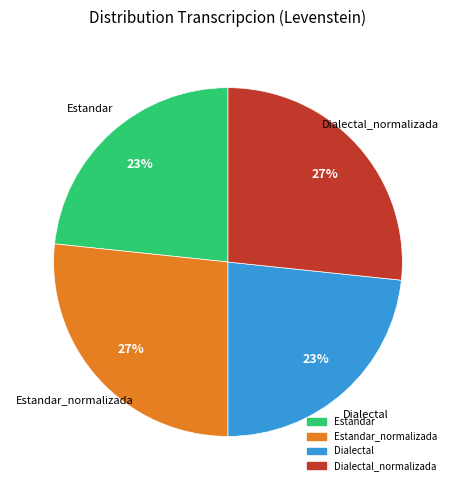

Is there any slice that represents more than half of the pie?

No